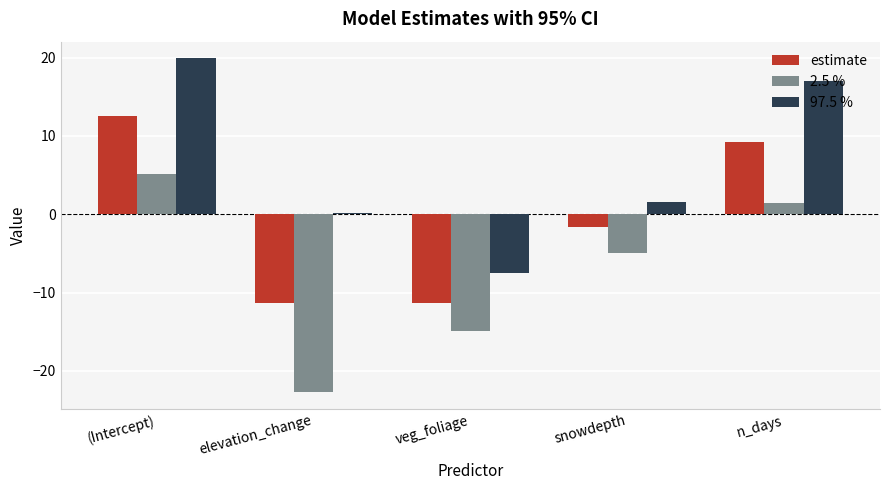

What are all the series names shown in the legend?

estimate, 2.5 %, 97.5 %